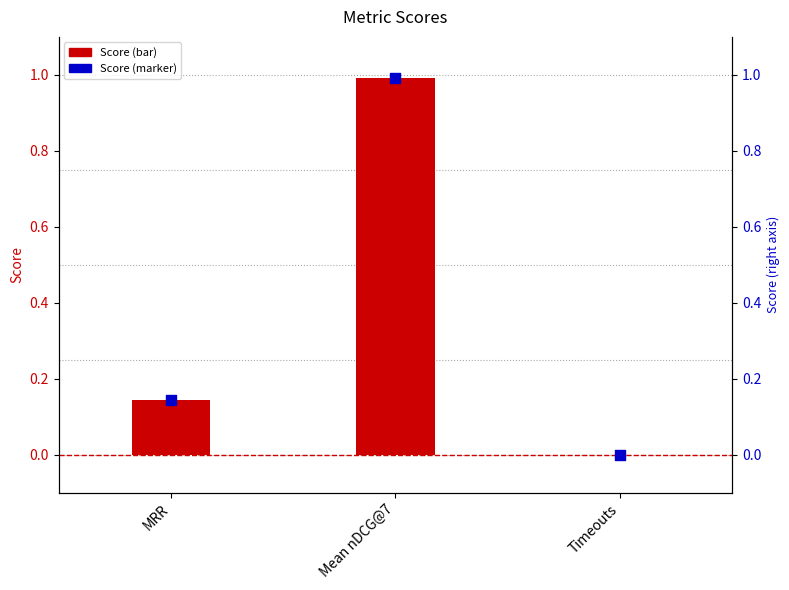

Which series has the largest total across all categories?

Score